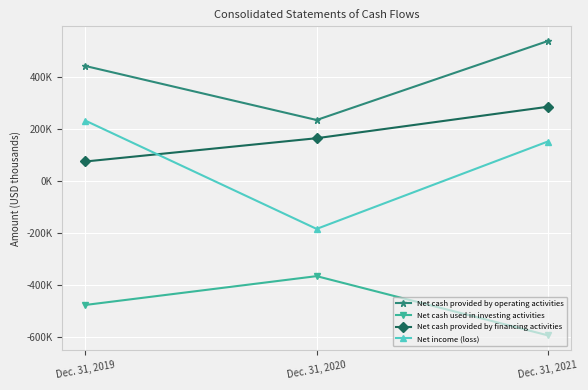

At which category does the chart reach its minimum across all series?

Dec. 31, 2021